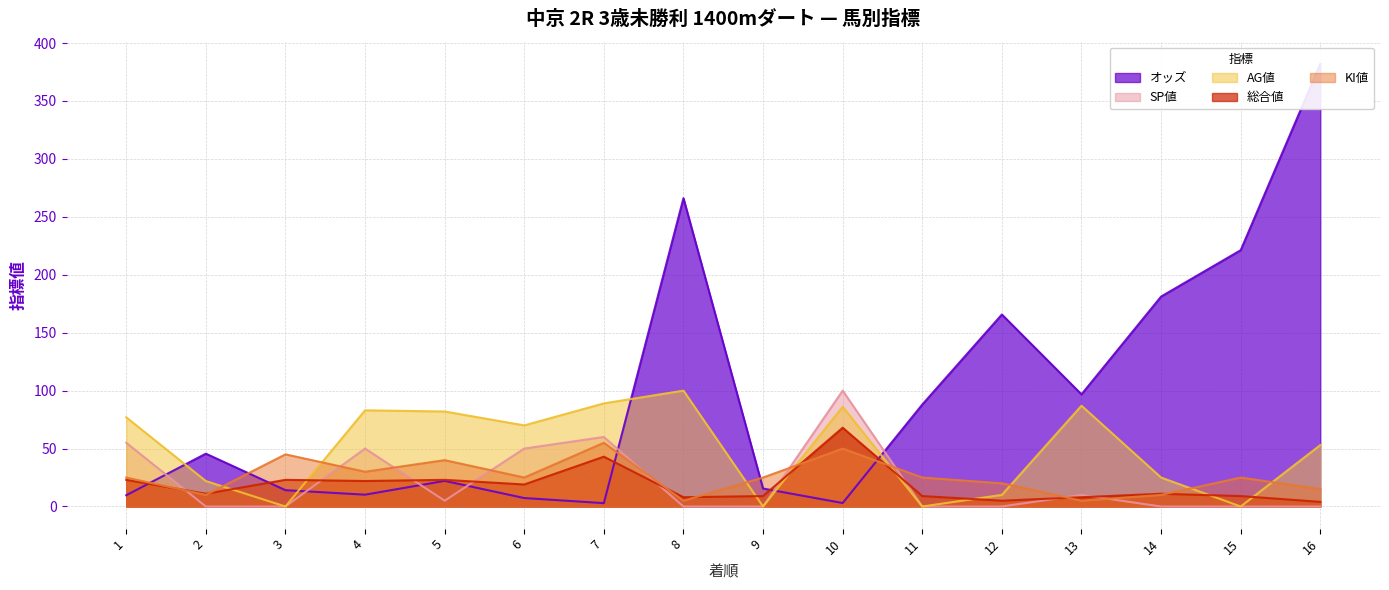

The value of オッズ at 3 is 9.6. True or false?

False